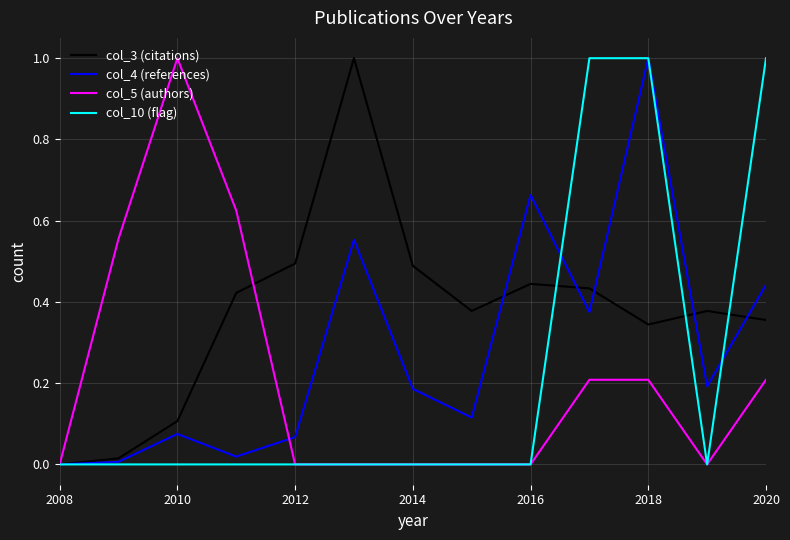

Which series has the largest total across all categories?

col_3 (citations)